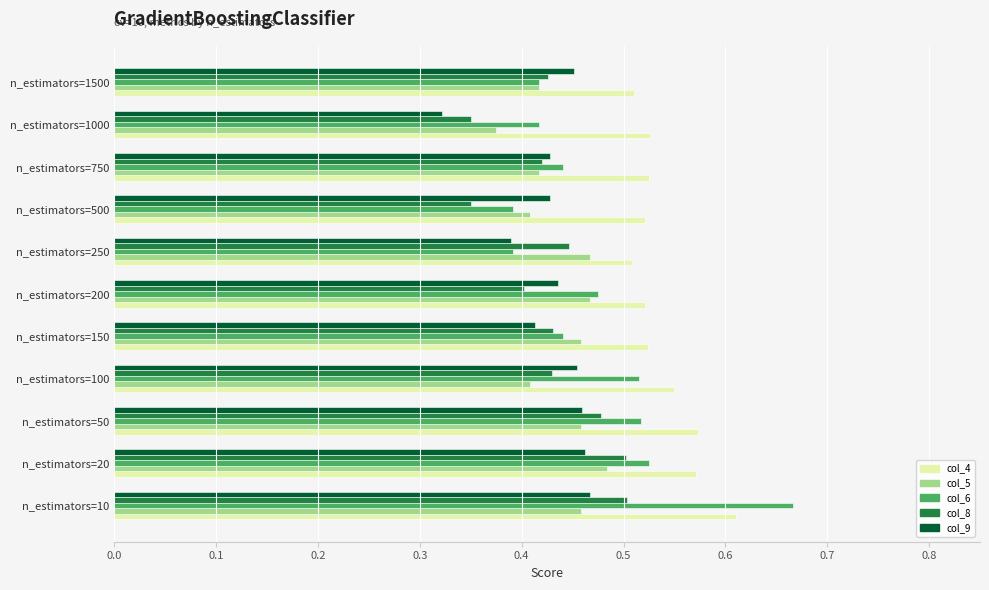

How many categories are shown in the chart?

11